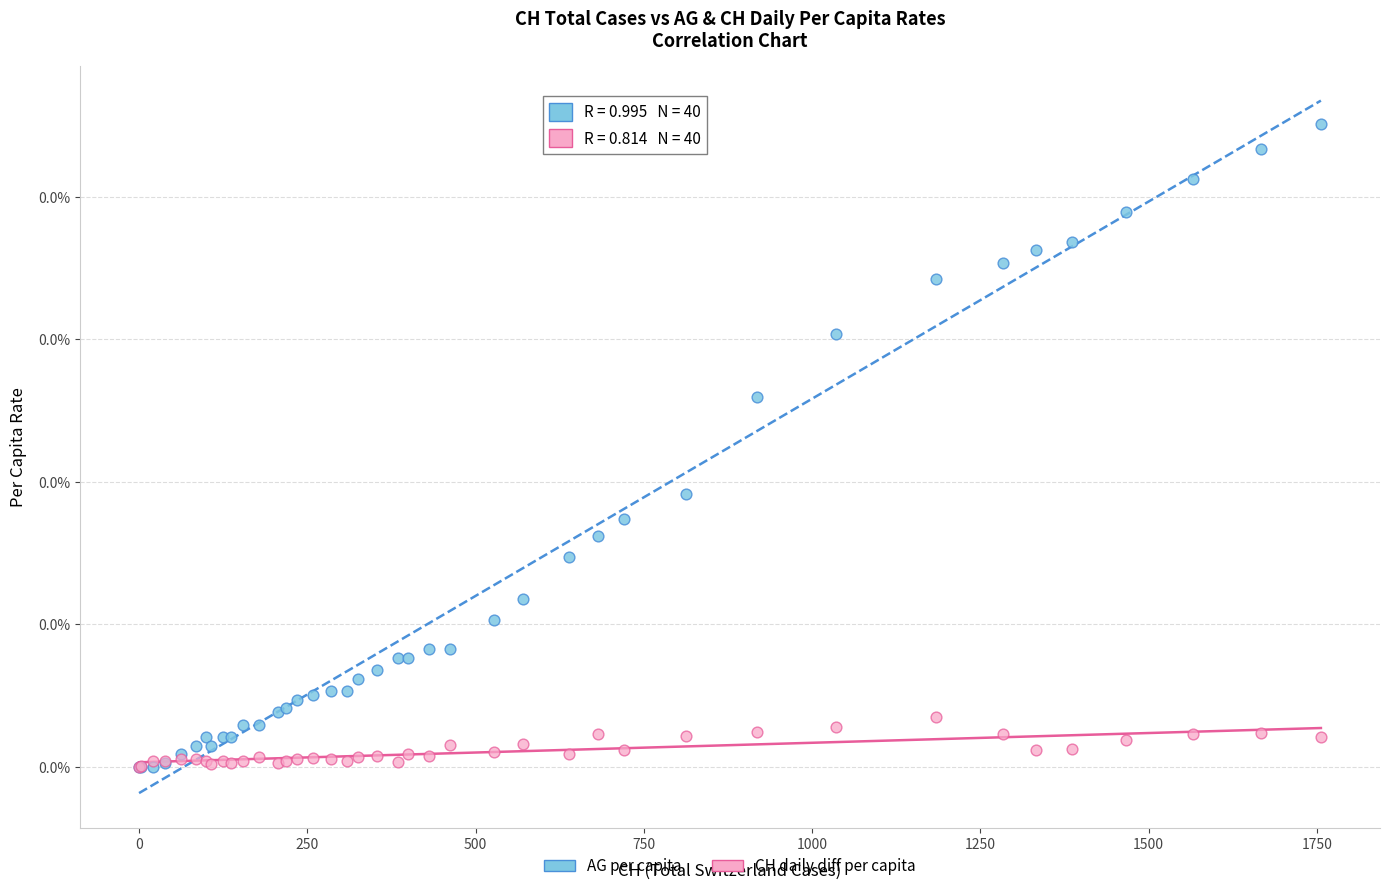

Which series reaches the maximum Y coordinate?

AG per capita